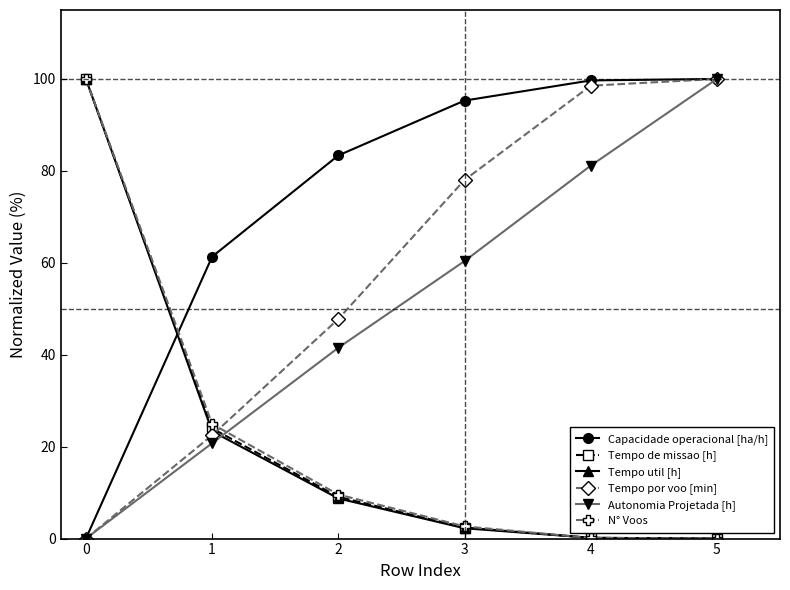

At which label is Autonomia Projetada [h] closest to 50?

2